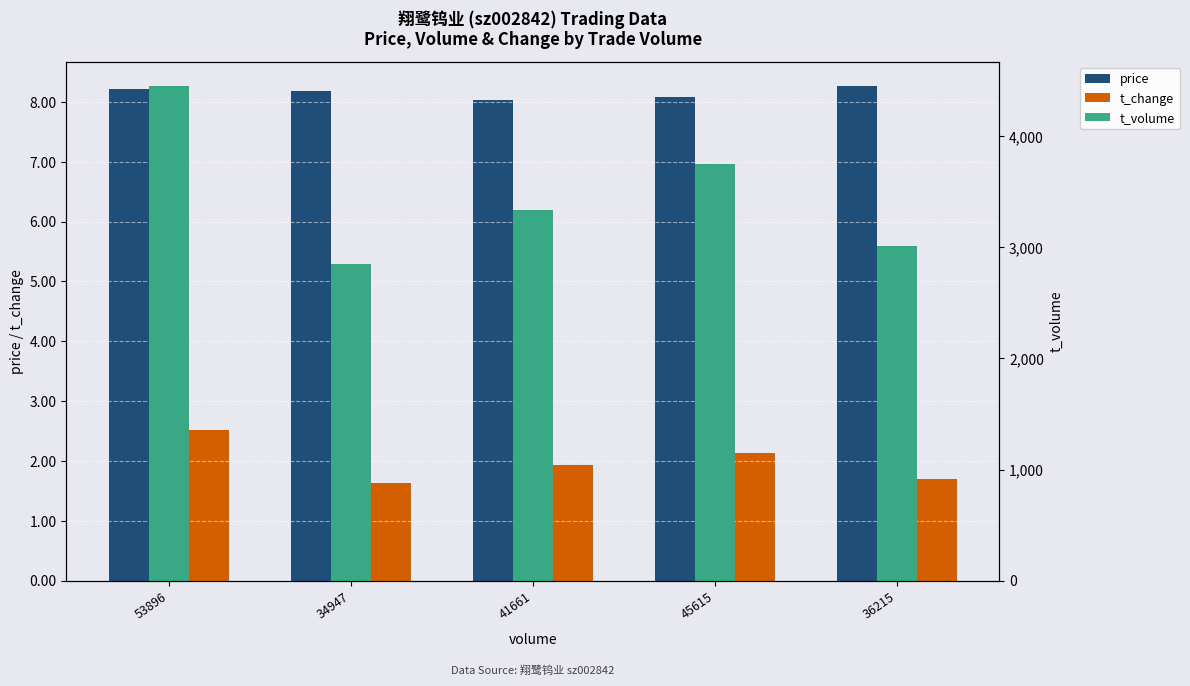

Is it true that t_volume equals 1857.9 at 41661?

False